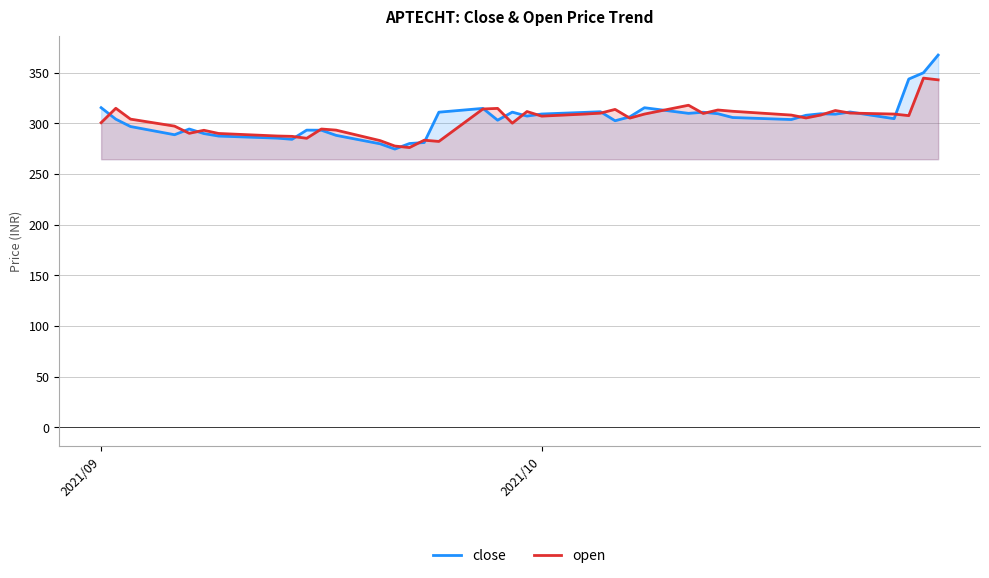

Rank the series by their maximum value, from highest to lowest.

close, open